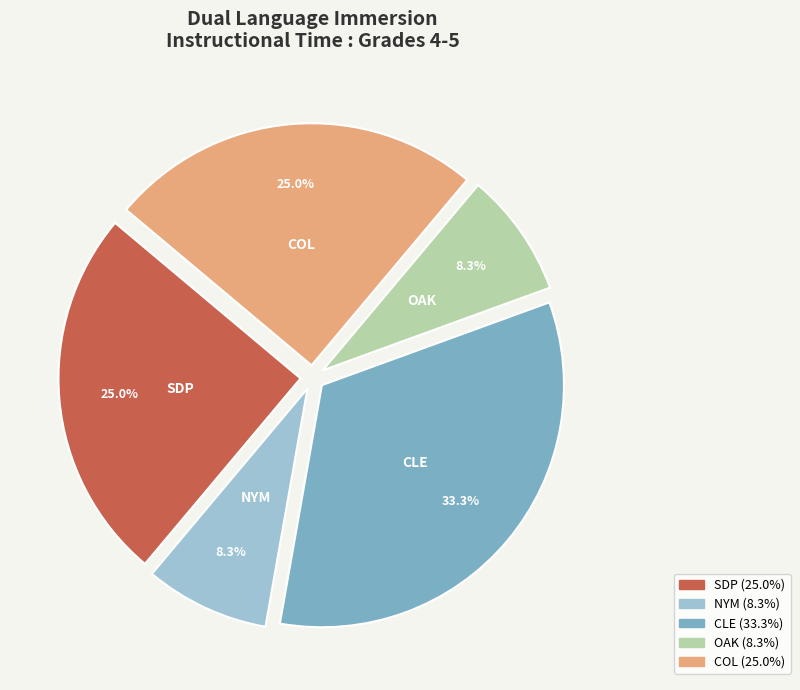

Is there a majority slice in this chart?

No